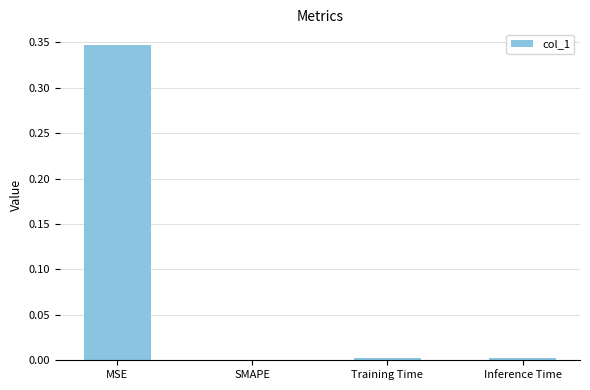

How many data points are above 0?

3